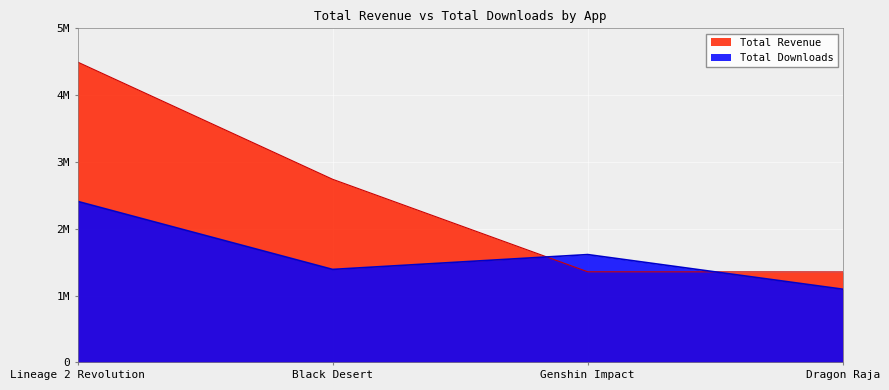

True or false: Total Downloads has more than 0 points higher than both neighbors.

True